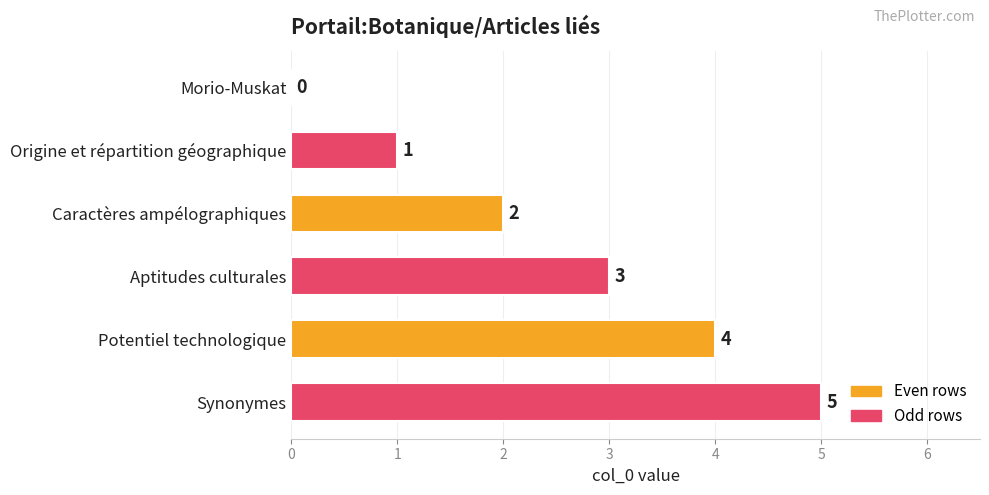

What is the sum of all values?

15